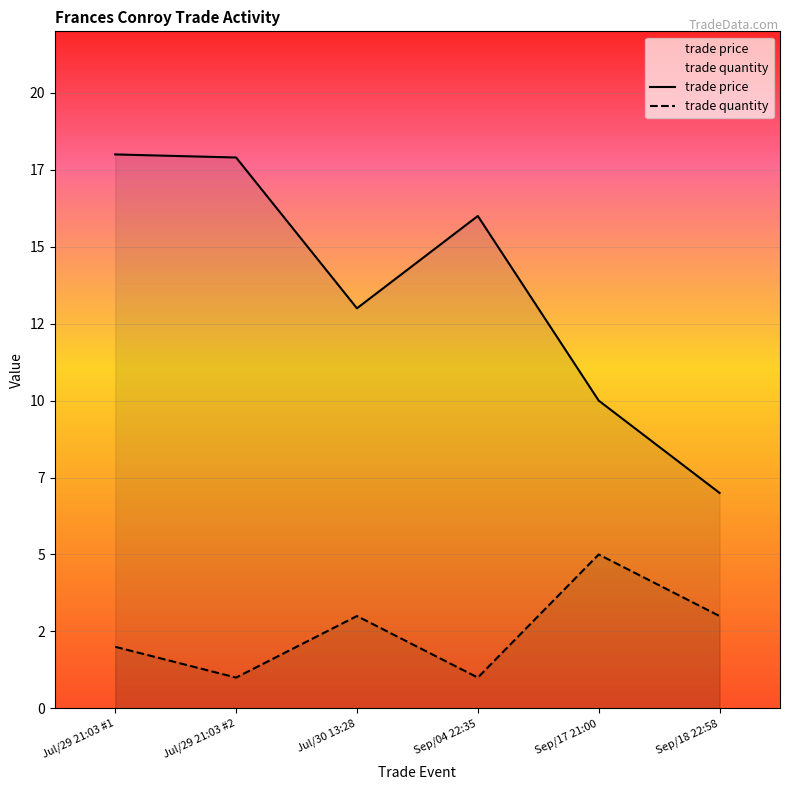

How many categories are shown in the chart?

6